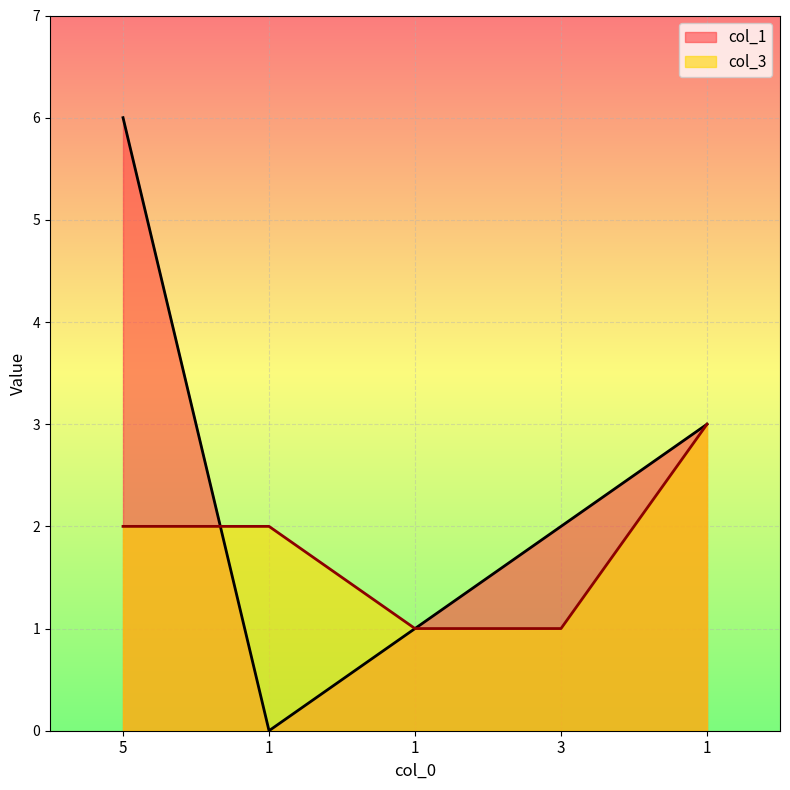

Which category has the lowest value in the col_1 series?

1